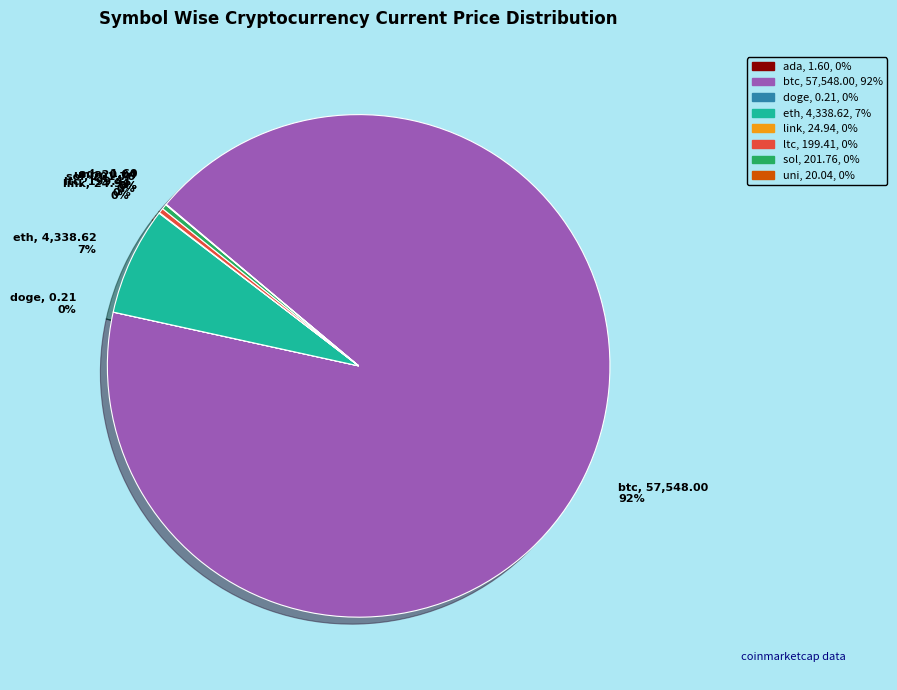

What is the largest slice in the pie chart?

btc